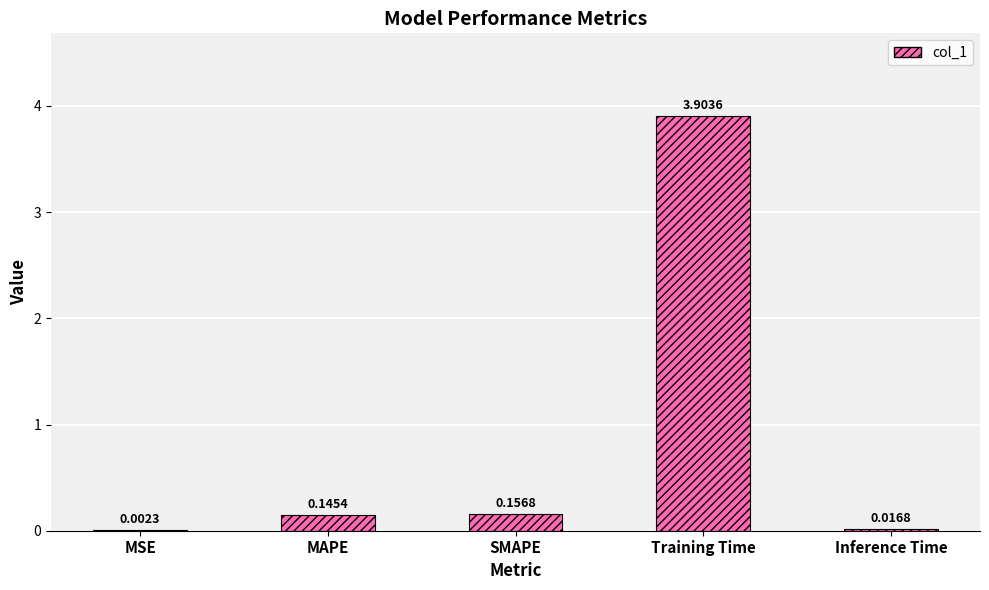

What is the sum of all values?

4.2